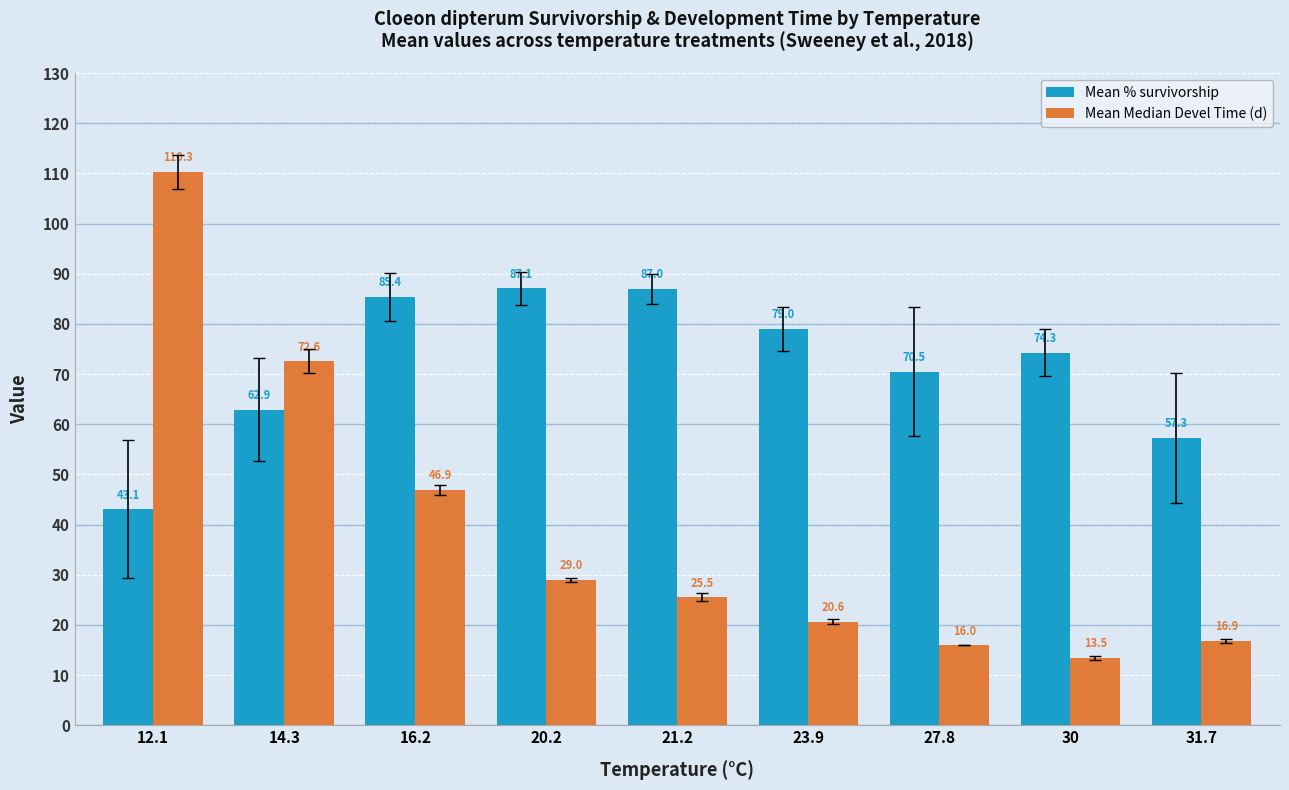

What is the difference between the maximum and minimum values in the Mean Median Devel Time (d) series?

96.8